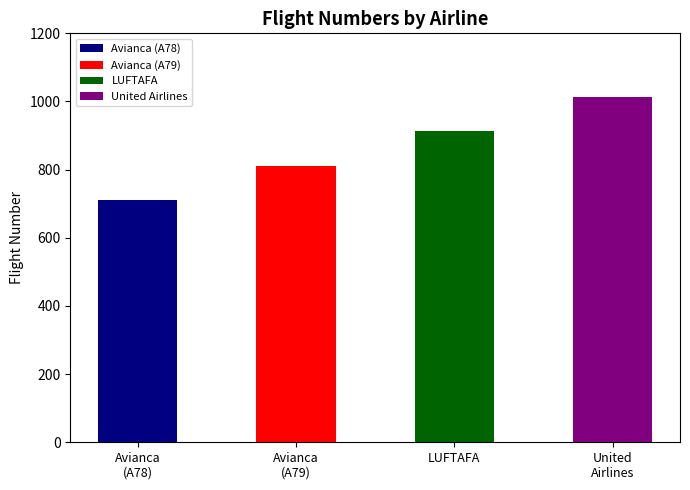

Is it true that the value at United Airlines is 1724?

False